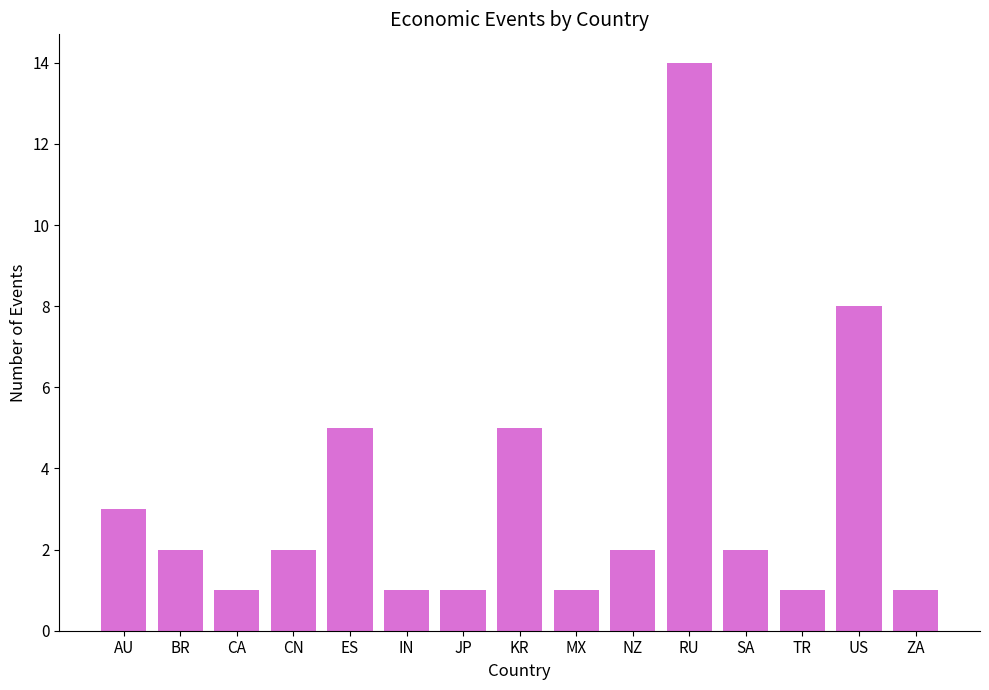

Which label corresponds to the largest value in the chart?

RU